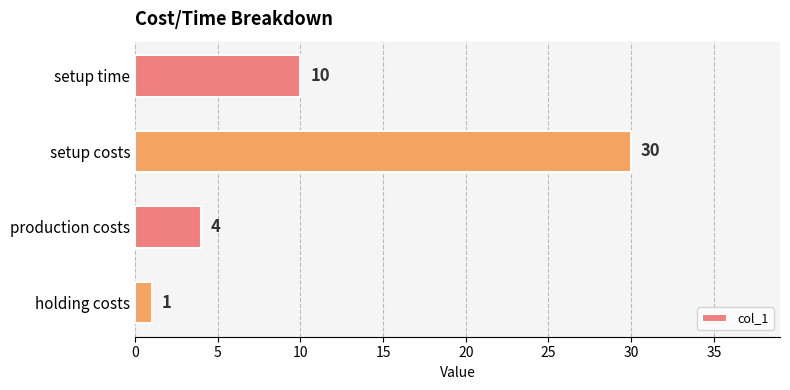

Count the values in the range 4 to 30.

3